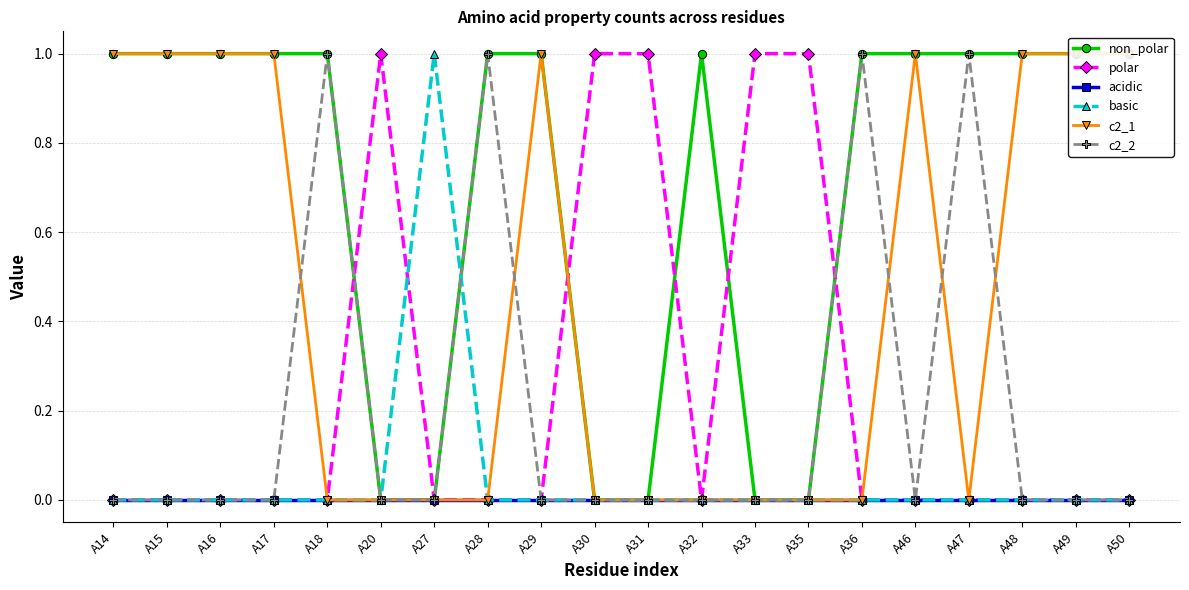

What is the total value across all series at A29?

2